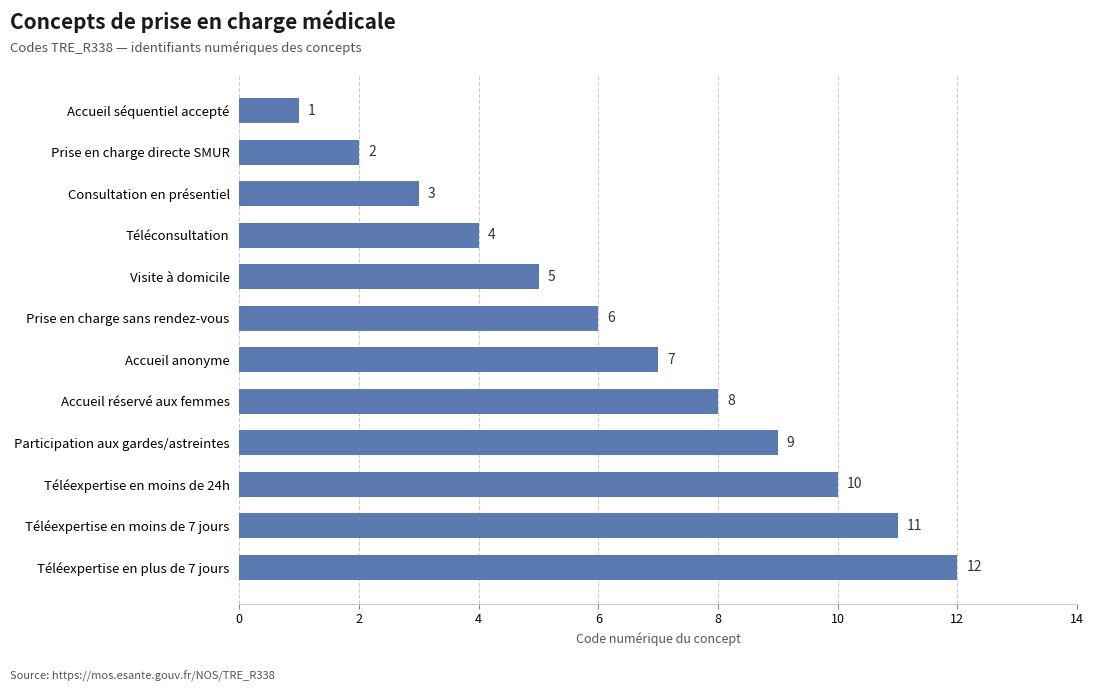

Which category has the lowest value across all series?

Accueil séquentiel accepté